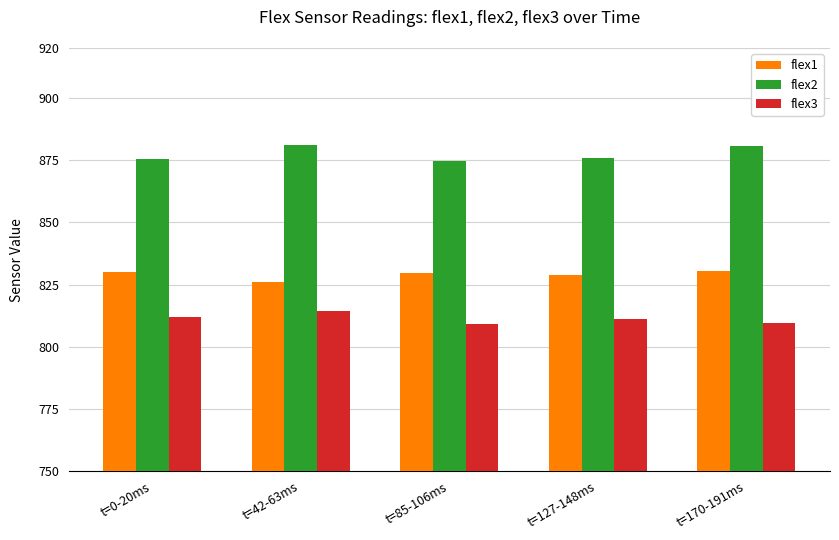

Is it true that flex3 equals 169.3 at t=85-106ms?

False